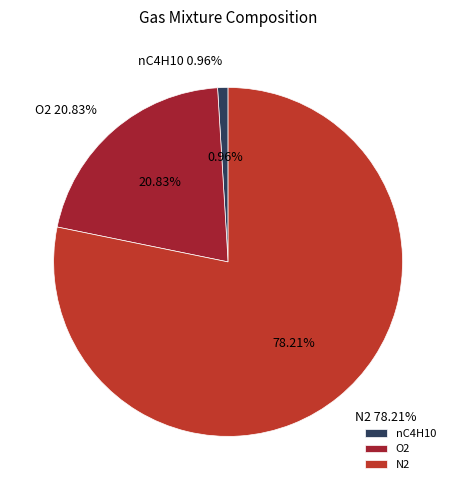

Which has a higher value, nC4H10 or O2?

O2